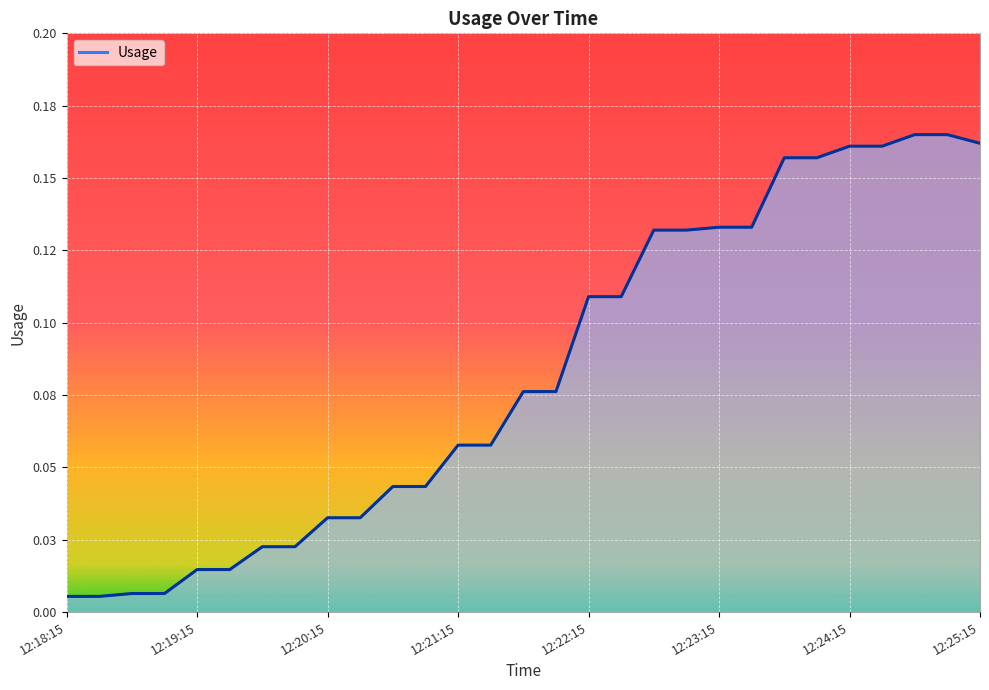

Does the chart display data point markers on the line(s)?

No